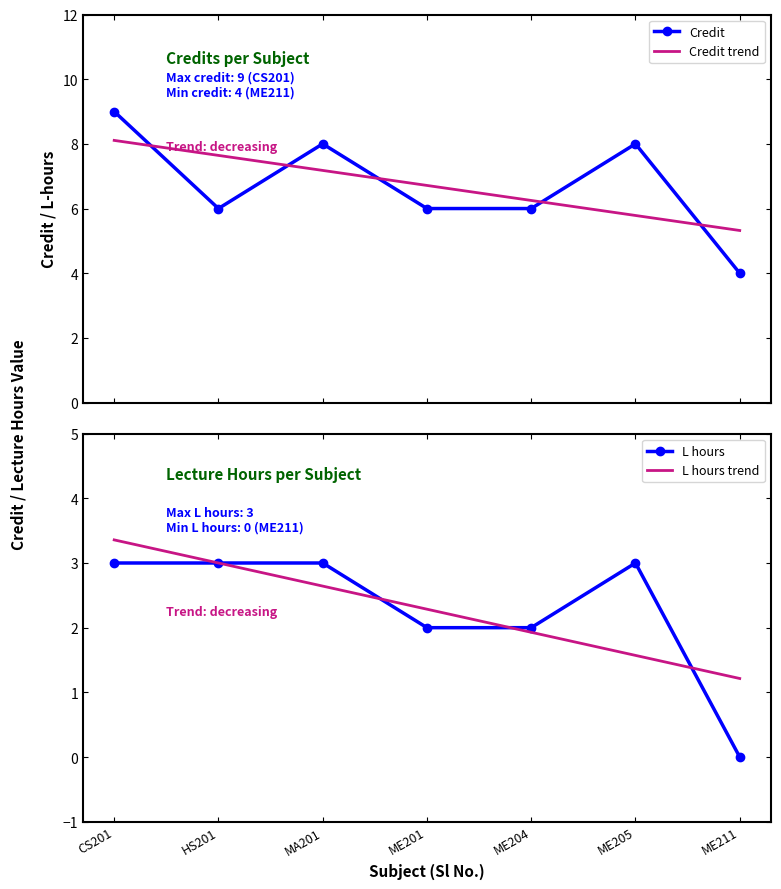

How many values in L hours are above zero?

6